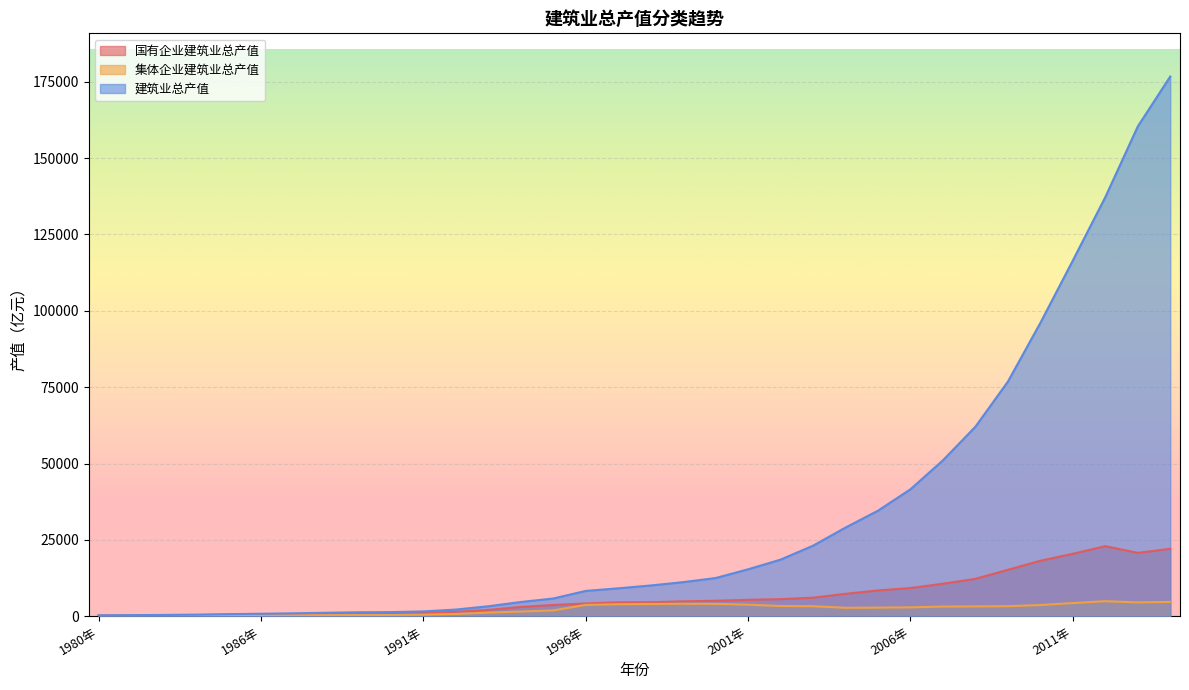

What is the difference between the maximum and second lowest values in the 集体企业建筑业总产值 series?

4831.7